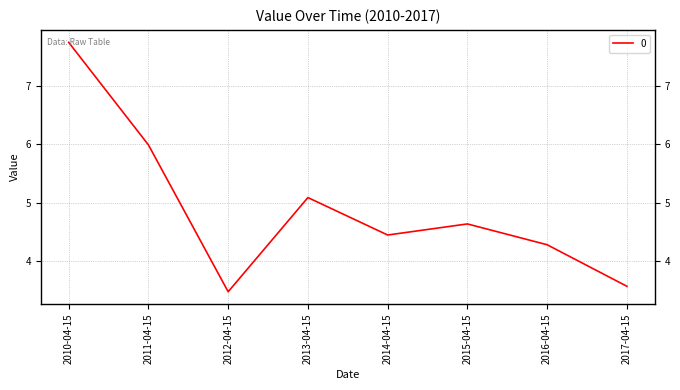

At which label is the value closest to 5?

2013-04-15